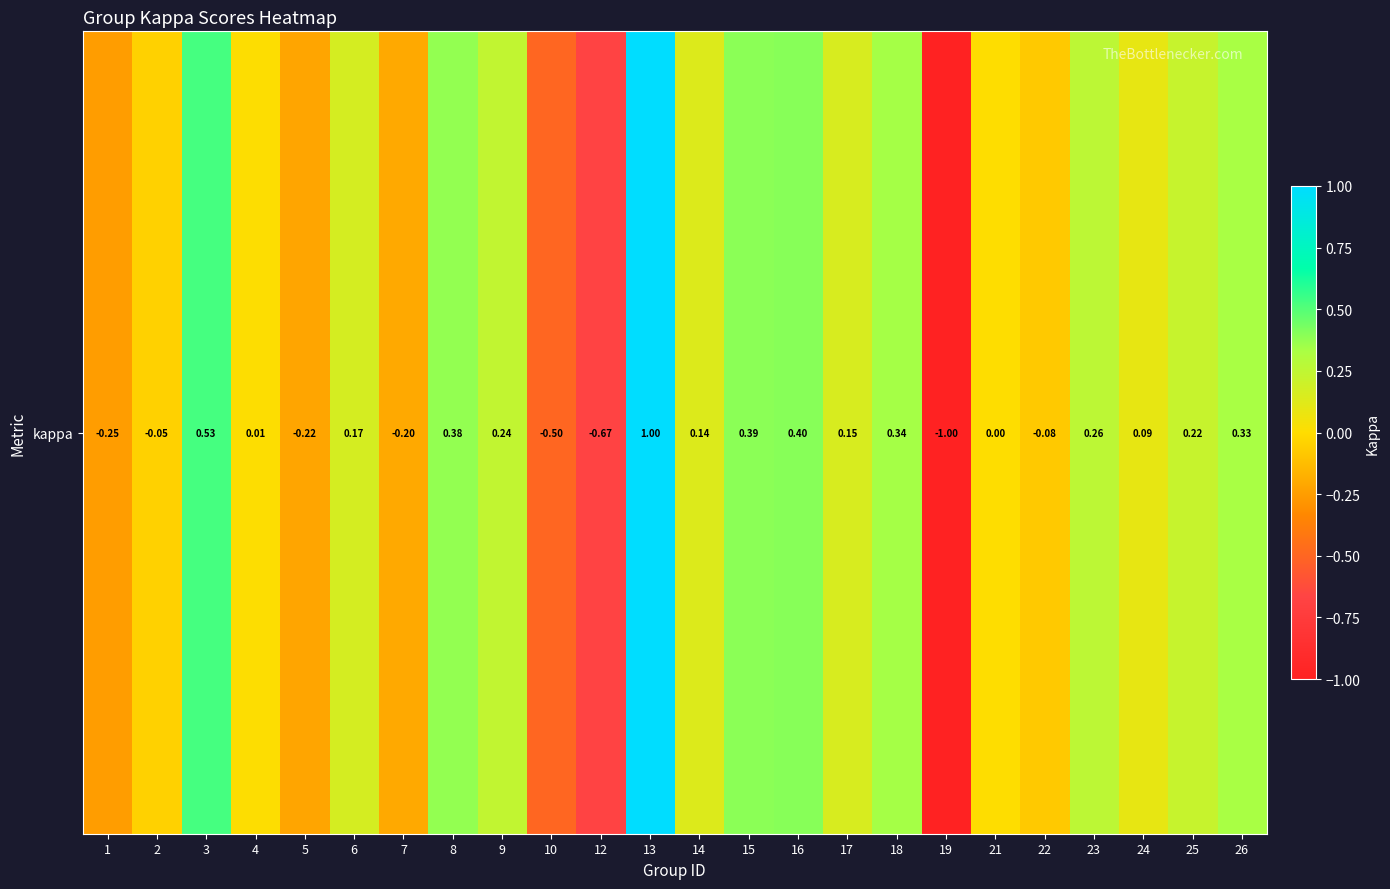

List the labels in order of value, smallest first.

19, 12, 10, 1, 5, 7, 22, 2, 21, 4, 24, 14, 17, 6, 25, 9, 23, 26, 18, 8, 15, 16, 3, 13